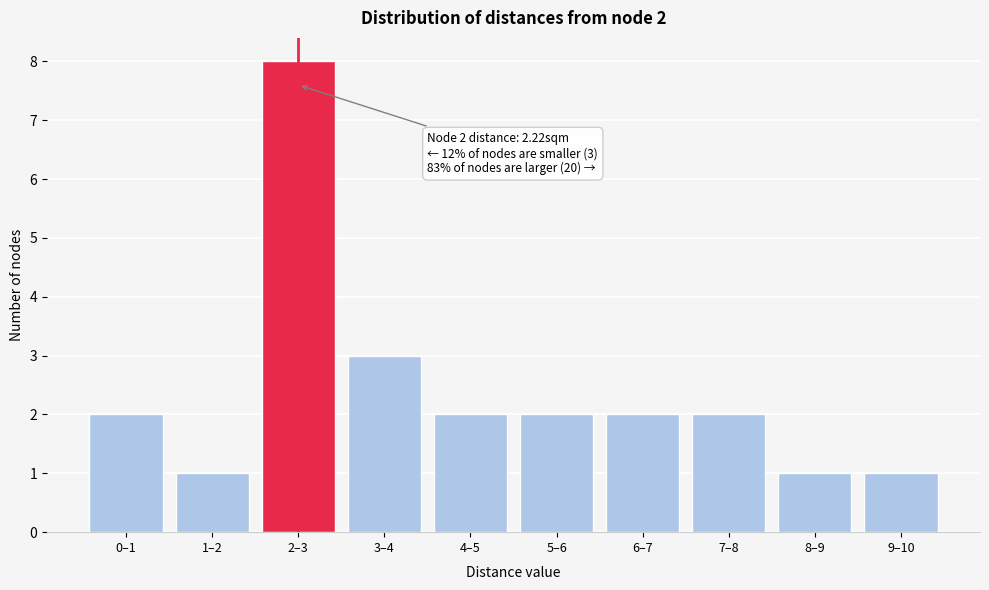

Reading right to left, transcribe all the data shown in this chart.

1	1	2	2	2	2	3	8	1	2